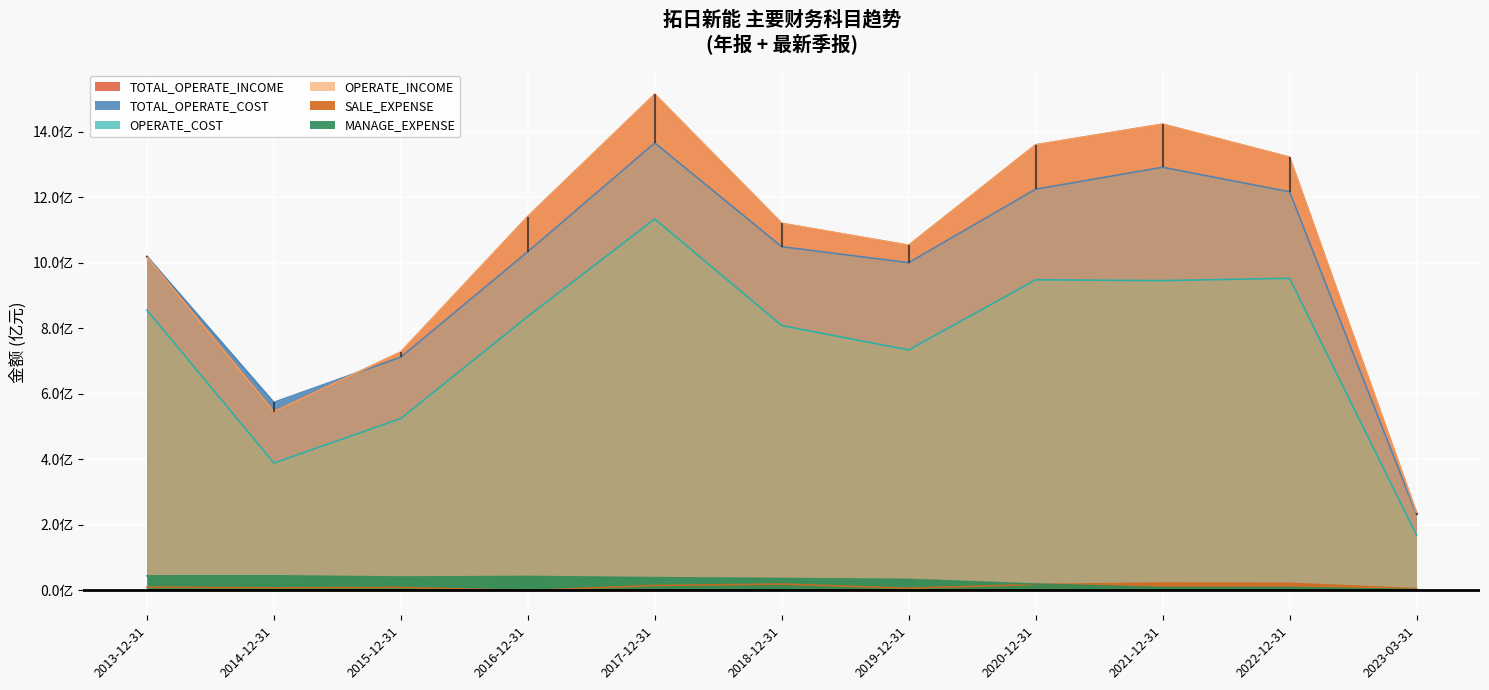

Reading left to right, what are all the values shown in this chart?

TOTAL_OPERATE_INCOME: 2013-12-31=1017581716.3	2014-12-31=545792802.9	2015-12-31=727990395.8	2016-12-31=1141559379.0	2017-12-31=1514861956.2	2018-12-31=1120744645.7	2019-12-31=1053891907.7	2020-12-31=1360533506.8	2021-12-31=1423655546.5	2022-12-31=1322878806.3	2023-03-31=237718534.9
OPERATE_INCOME: 2013-12-31=1017581716.3	2014-12-31=545792802.9	2015-12-31=727990395.8	2016-12-31=1141559379.0	2017-12-31=1514861956.2	2018-12-31=1120744645.7	2019-12-31=1053891907.7	2020-12-31=1360533506.8	2021-12-31=1423655546.5	2022-12-31=1322878806.3	2023-03-31=237718534.9
TOTAL_OPERATE_COST: 2013-12-31=1020720962.0	2014-12-31=574493925.4	2015-12-31=712556287.6	2016-12-31=1034471169.1	2017-12-31=1366534795.8	2018-12-31=1049626853.6	2019-12-31=1000973684.5	2020-12-31=1225322279.0	2021-12-31=1292232847.1	2022-12-31=1217319191.5	2023-03-31=231993156.8
OPERATE_COST: 2013-12-31=856028255.6	2014-12-31=389125830.4	2015-12-31=525086625.1	2016-12-31=836908260.0	2017-12-31=1134308626.4	2018-12-31=808868240.0	2019-12-31=734598755.9	2020-12-31=948684220.9	2021-12-31=946185796.3	2022-12-31=953246012.3	2023-03-31=168955932.9
SALE_EXPENSE: 2013-12-31=10232890.7	2014-12-31=8248924.1	2015-12-31=9365851.6	2016-12-31=0.0	2017-12-31=15378382.8	2018-12-31=19652216.8	2019-12-31=6816474.8	2020-12-31=18449692.1	2021-12-31=22658188.6	2022-12-31=21905734.7	2023-03-31=5597902.8
MANAGE_EXPENSE: 2013-12-31=44517934.6	2014-12-31=44834252.5	2015-12-31=41109880.0	2016-12-31=42807004.0	2017-12-31=39150082.0	2018-12-31=36644677.9	2019-12-31=33865665.3	2020-12-31=19637646.3	2021-12-31=9014527.7	2022-12-31=9192388.1	2023-03-31=2774446.1